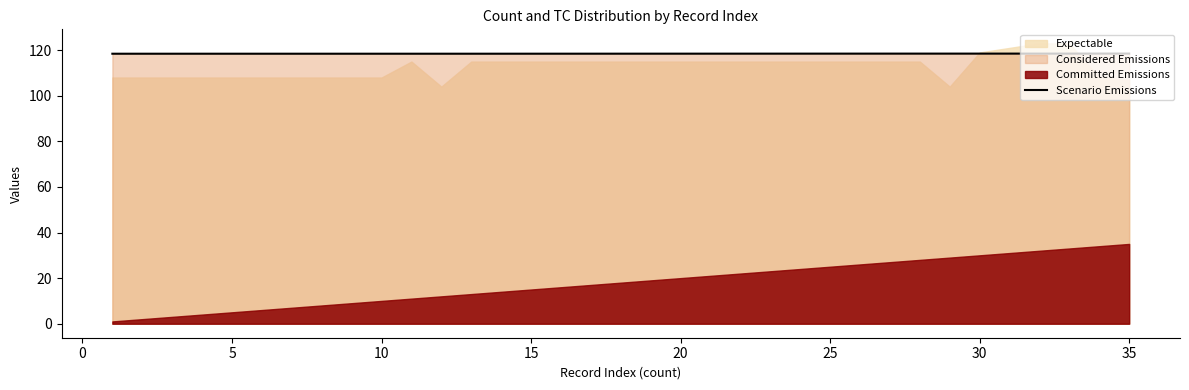

What is the minimum value for Scenario Emissions?

118.4